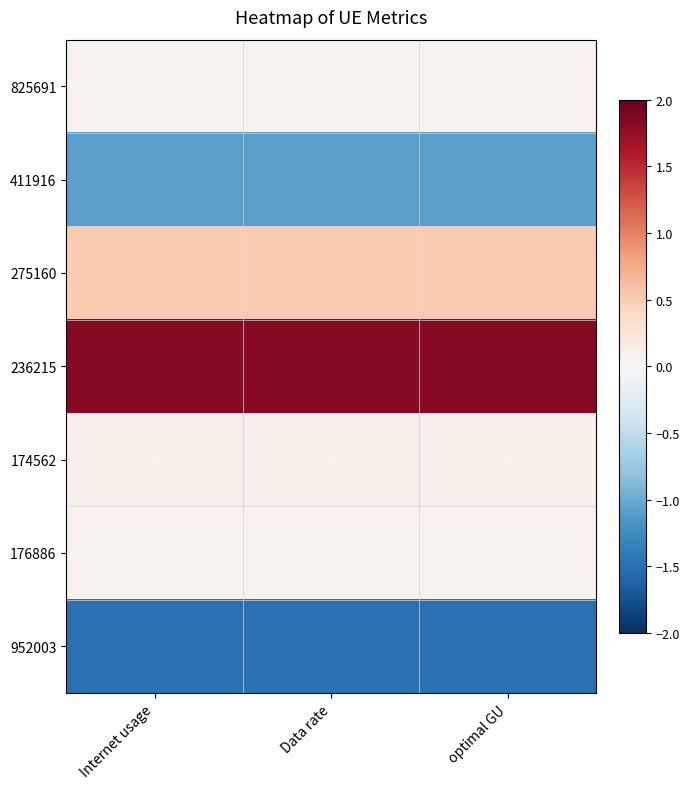

At Data rate, list the series in order from smallest to largest.

952003, 411916, 825691, 176886, 174562, 275160, 236215